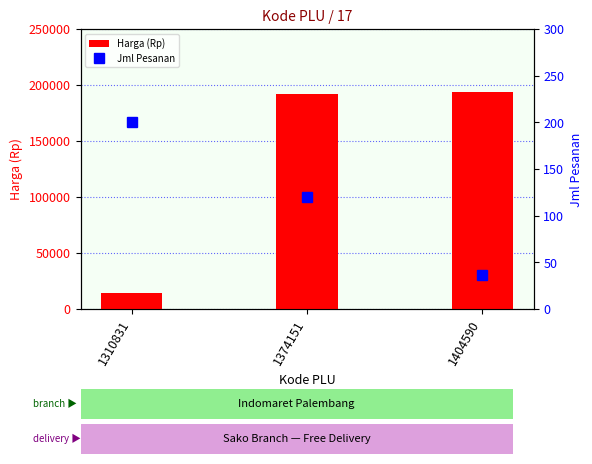

True or false: Jml Pesanan has a value of 120 at 1374151.

True